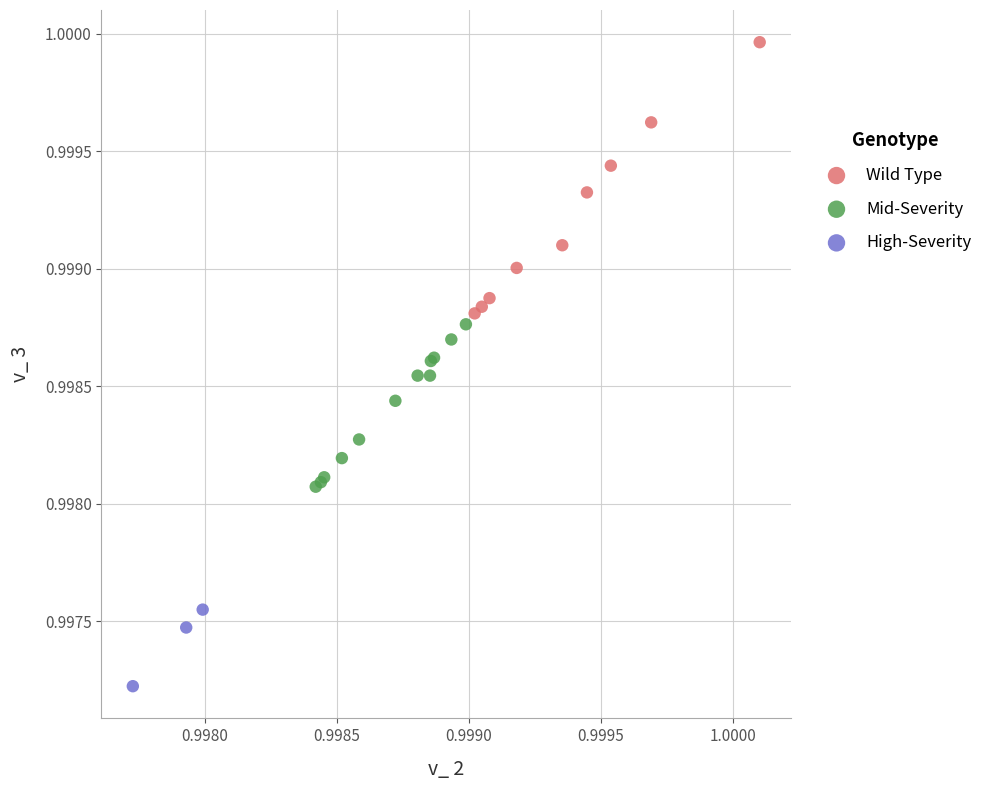

Which series reaches the minimum Y coordinate?

High-Severity